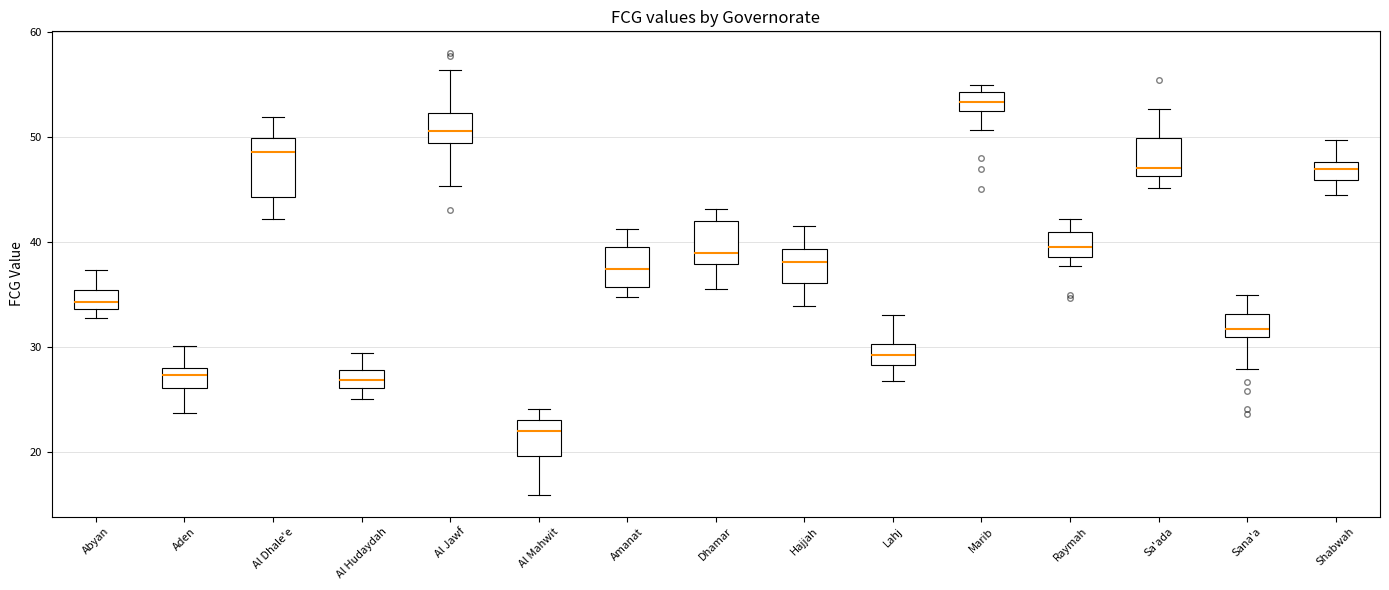

Which box has the highest median line?

Marib